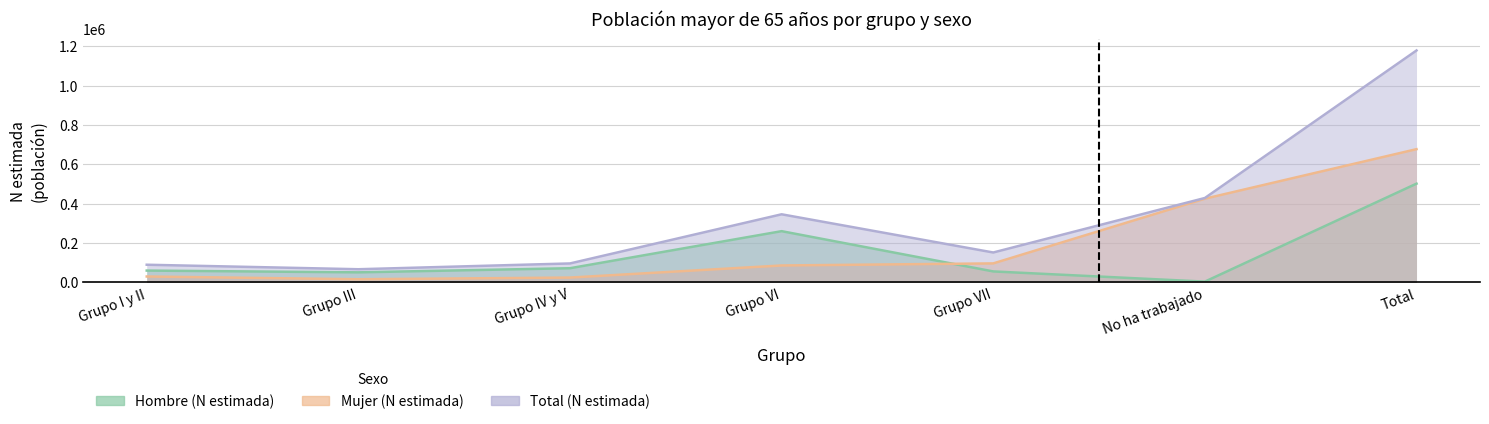

What is the difference between the Mujer (N estimada) values at Grupo III and Grupo VI?

69966